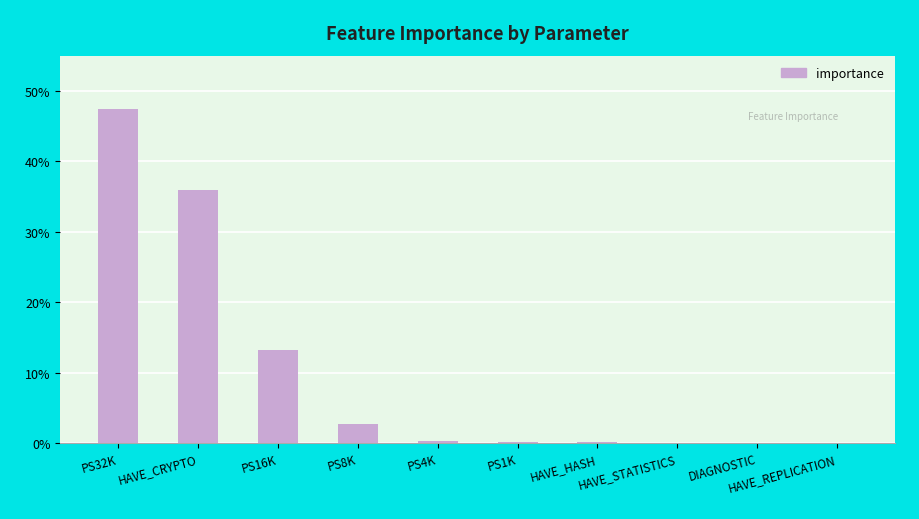

What is the difference between the maximum and minimum values?

0.5